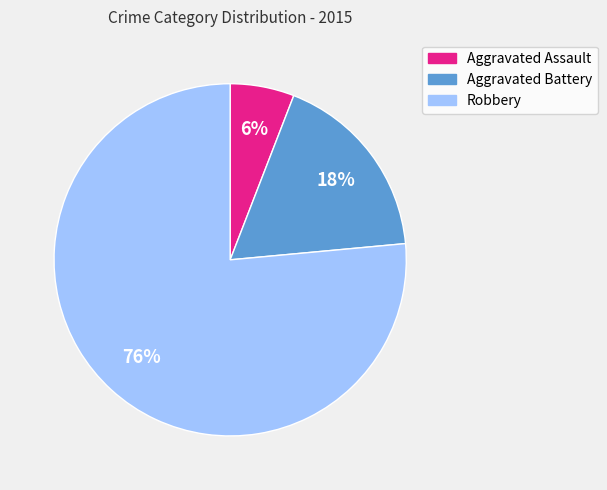

The Robbery slice represents 91% of the pie. True or false?

False